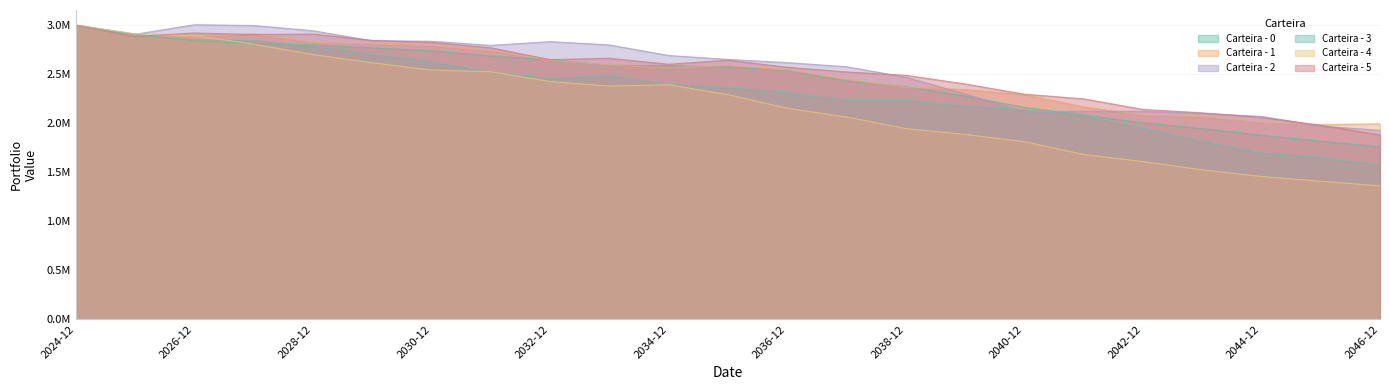

What are all the series names shown in the legend?

Carteira - 0, Carteira - 1, Carteira - 2, Carteira - 3, Carteira - 4, Carteira - 5